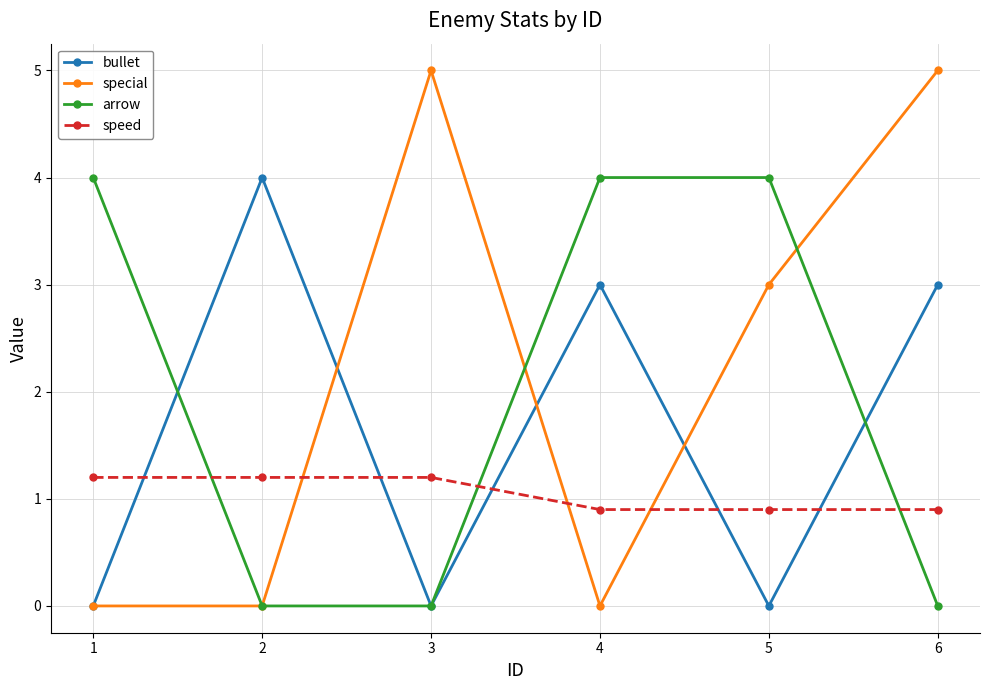

Where do speed and special first cross each other?

2 and 3